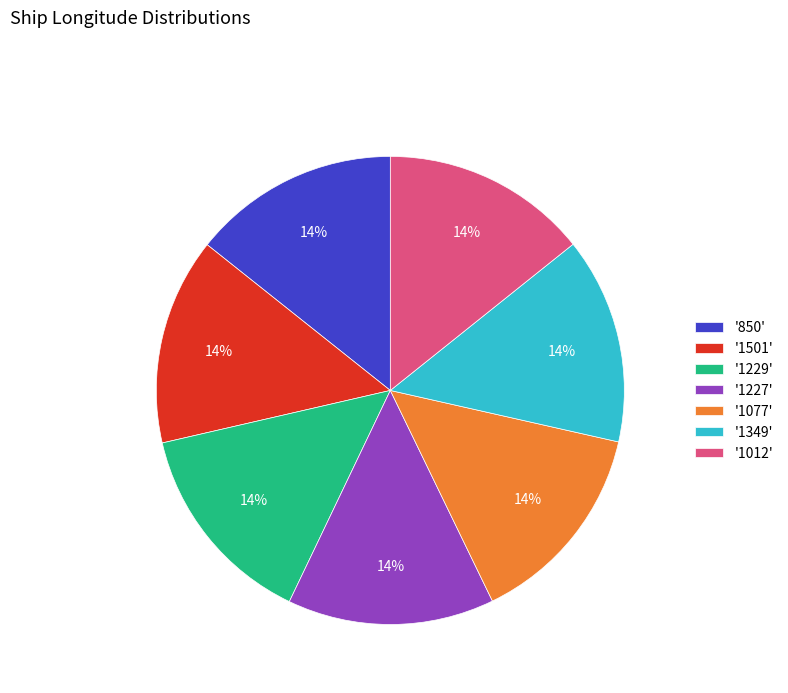

What percentage is the '850' slice, to the nearest percent?

14%